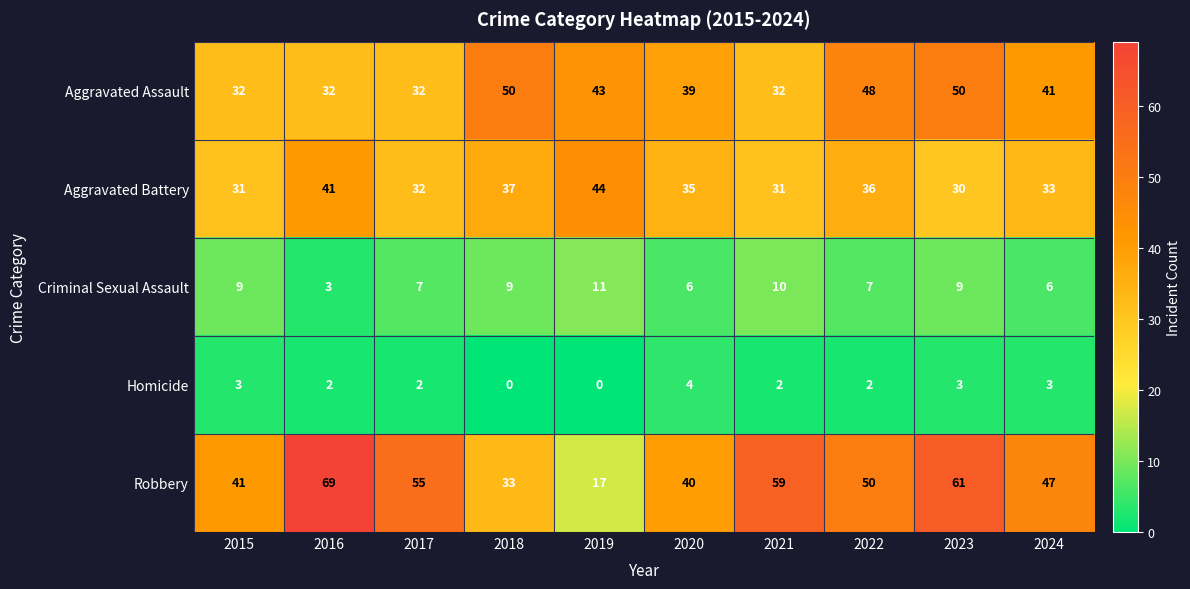

Which series has the largest total across all categories?

Robbery